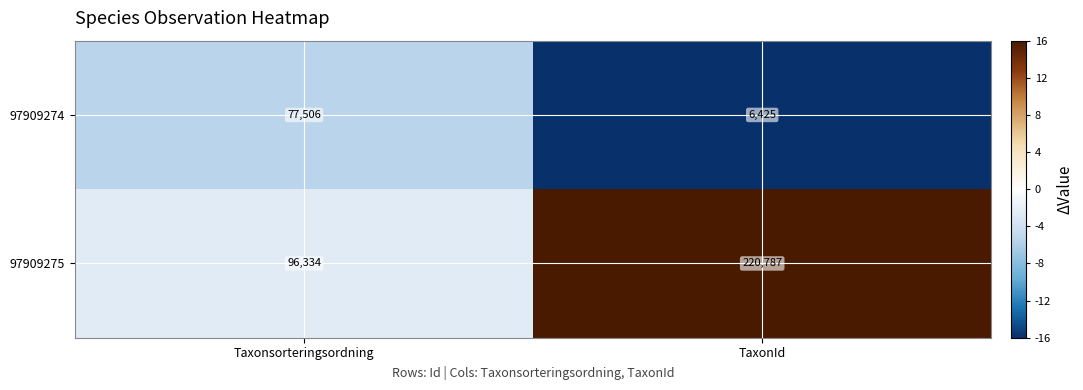

True or false: 97909274 has a value of 106726 at Taxonsorteringsordning.

False